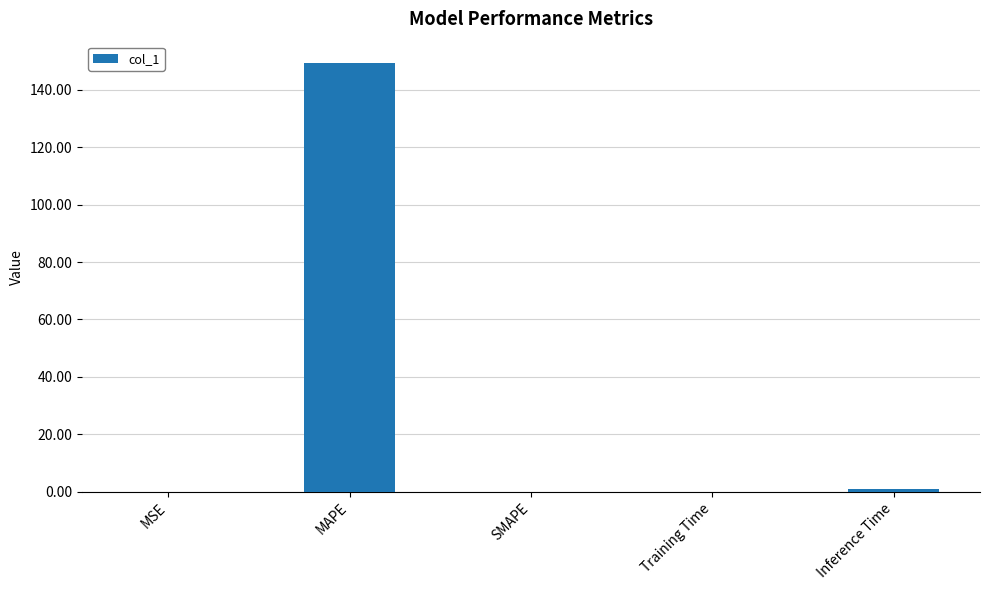

Which has a higher value, MAPE or Training Time?

MAPE